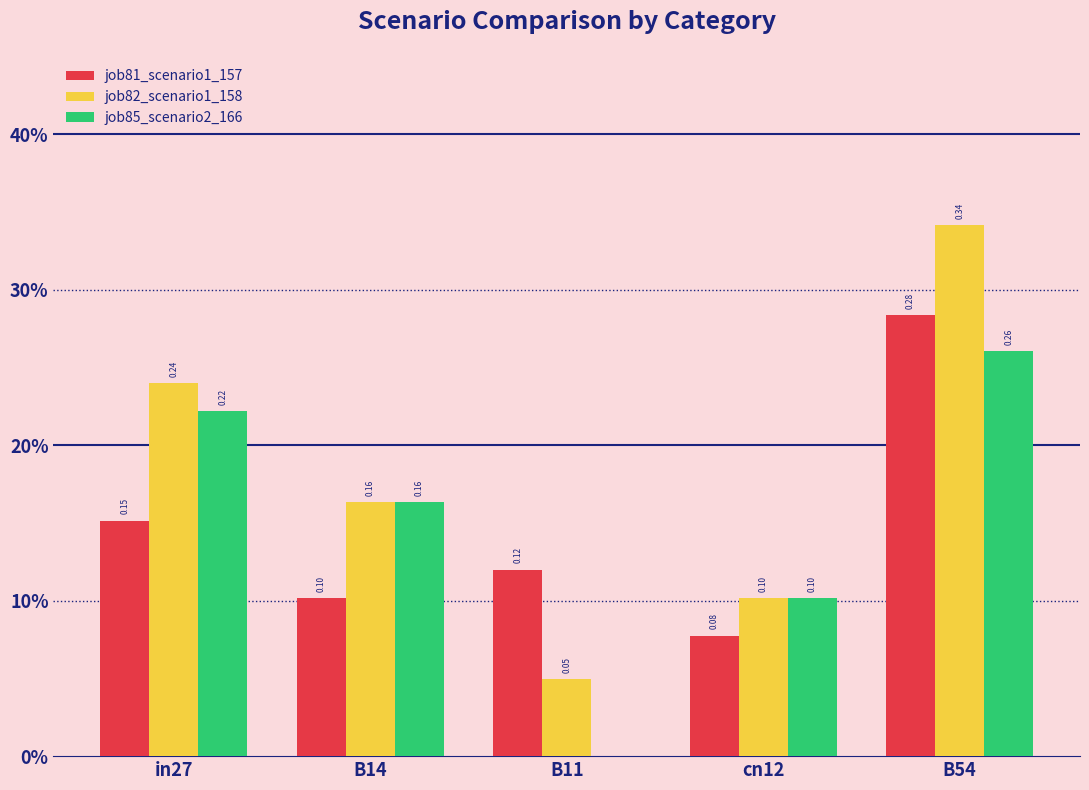

Which series has the largest range (max minus min)?

job82_scenario1_158